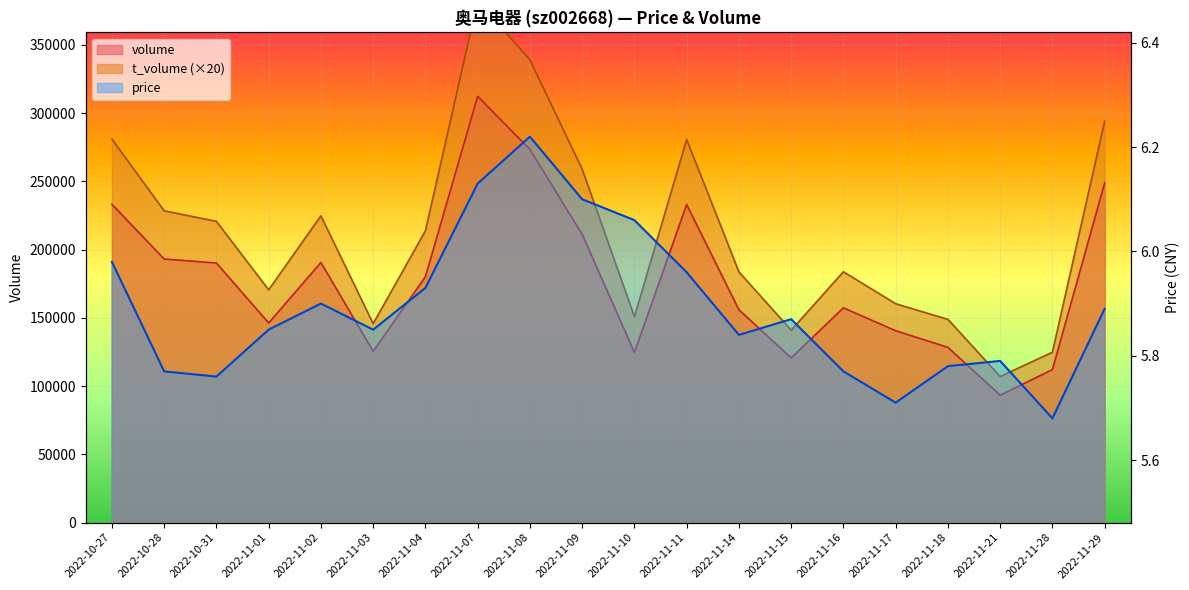

How many interior local peaks does the t_volume series have?

4